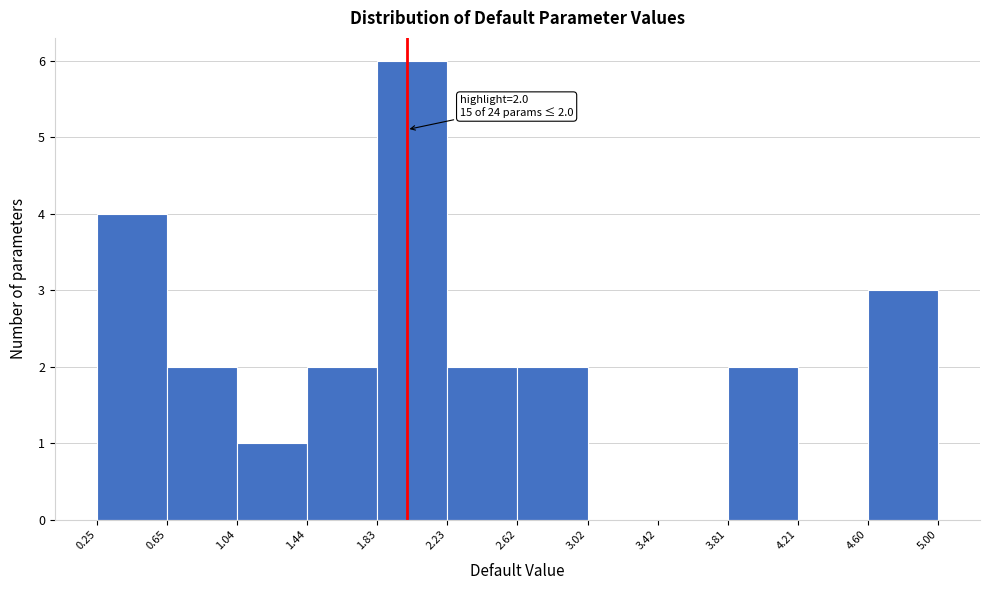

Which range on the x-axis has the tallest bar?

1.83 to 2.23